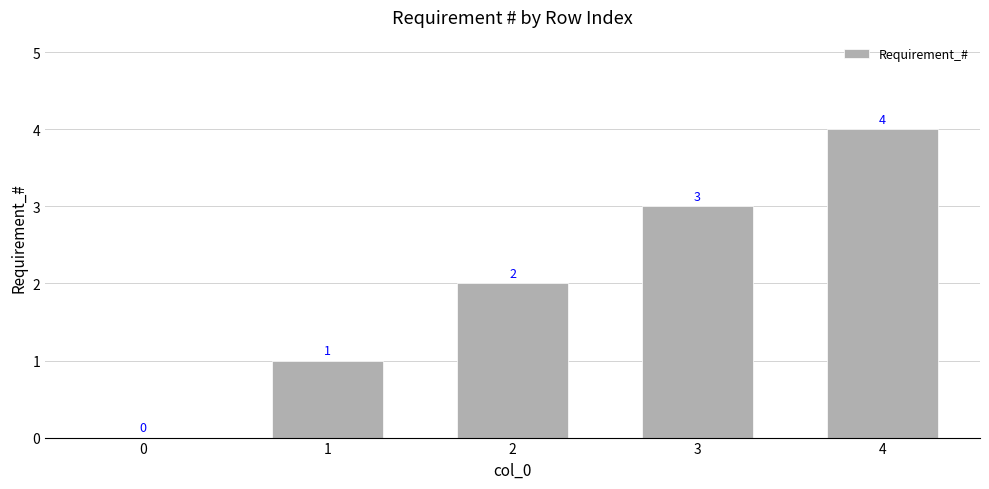

The chart shows a value of 4 at 4. True or false?

True